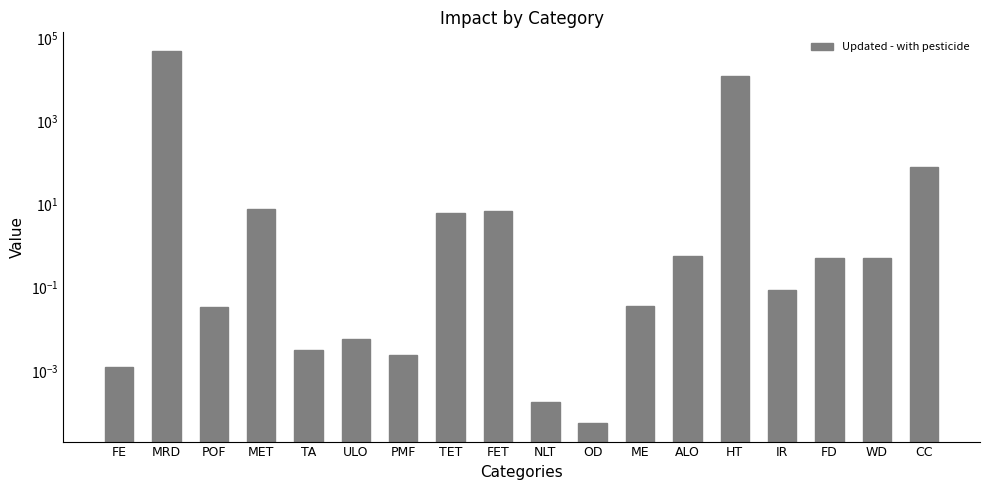

Does the chart contain any negative values?

No